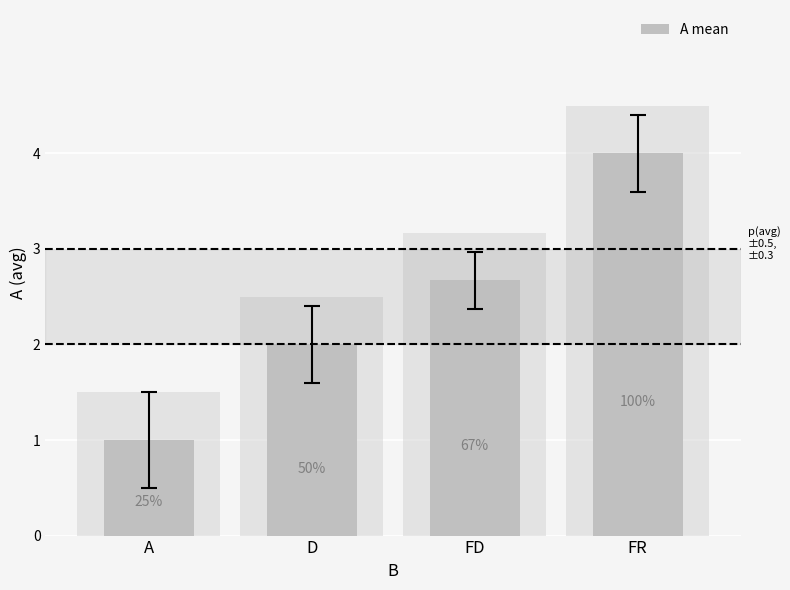

Count the number of data series in this chart.

1